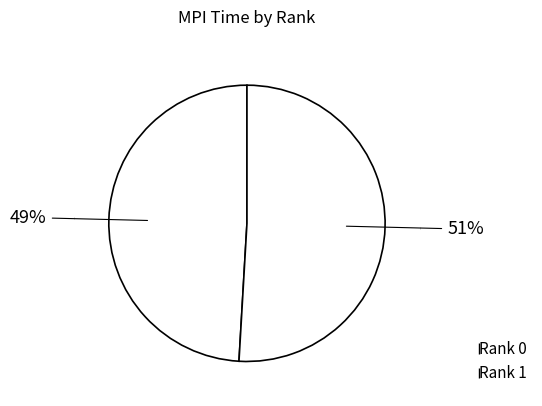

What percentage is NOT represented by Rank 0?

50.9%